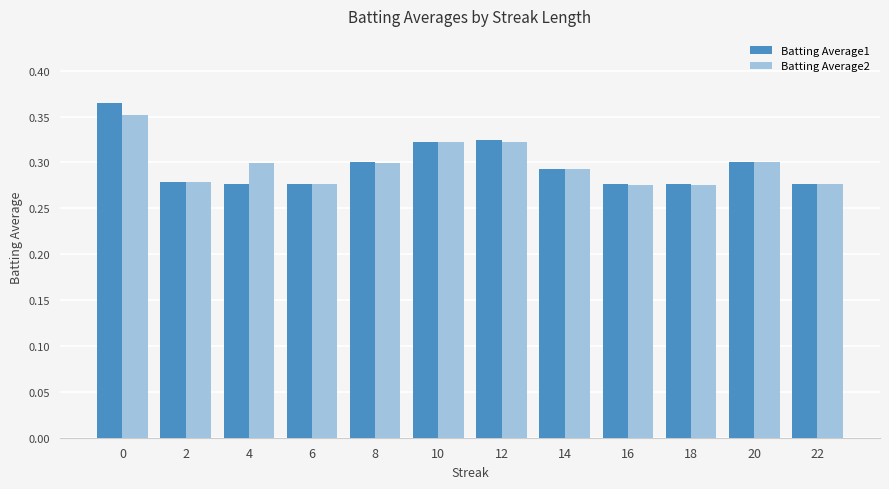

Which series has the largest range (max minus min)?

Batting Average1